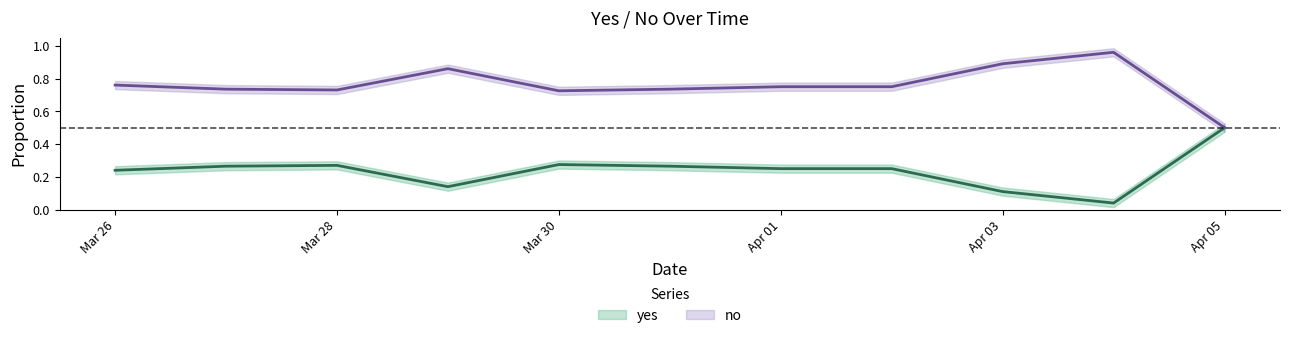

What is the greatest value displayed?

1.0